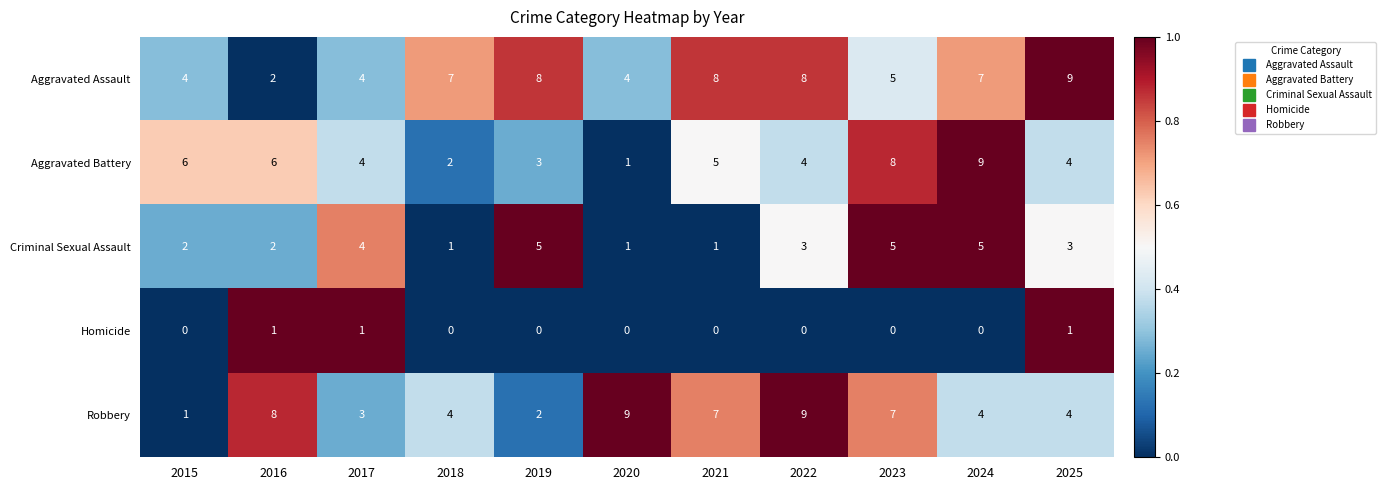

How many values in the Aggravated Battery series are below 4?

3